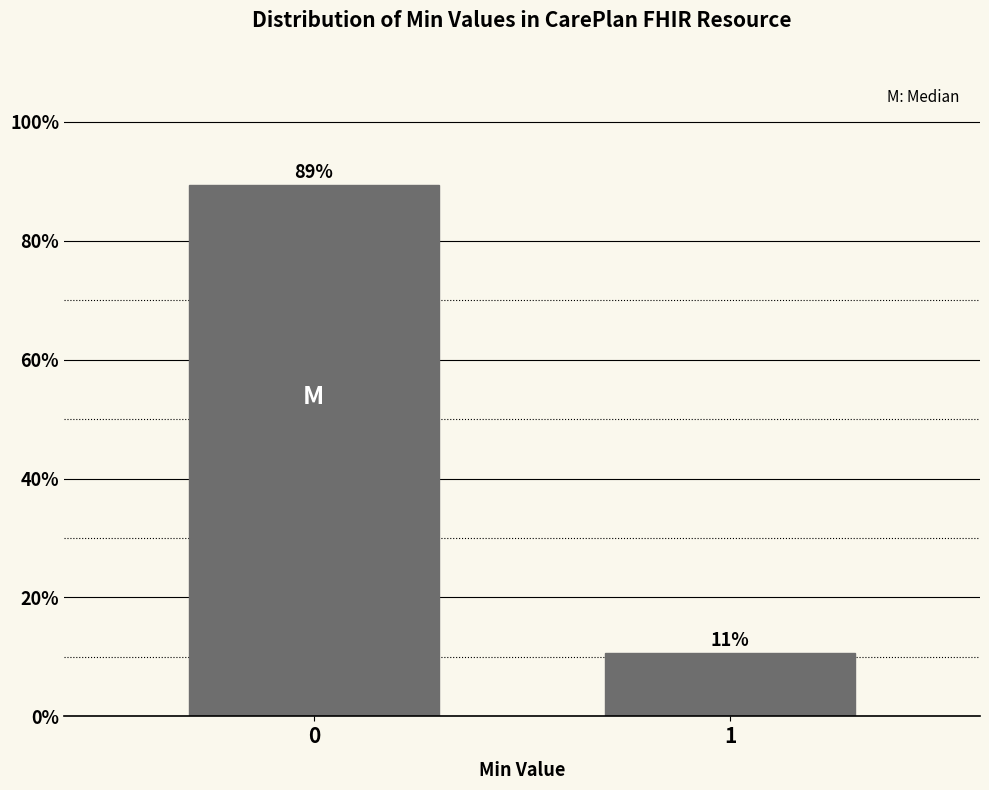

The value at 0 is 89.4. True or false?

True